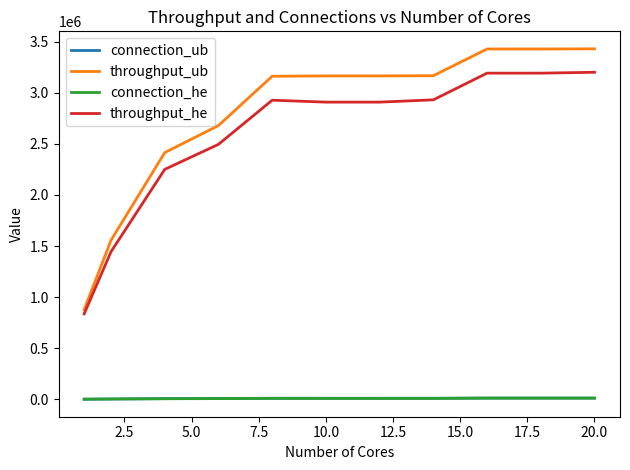

Which series has the largest range (max minus min)?

throughput_ub